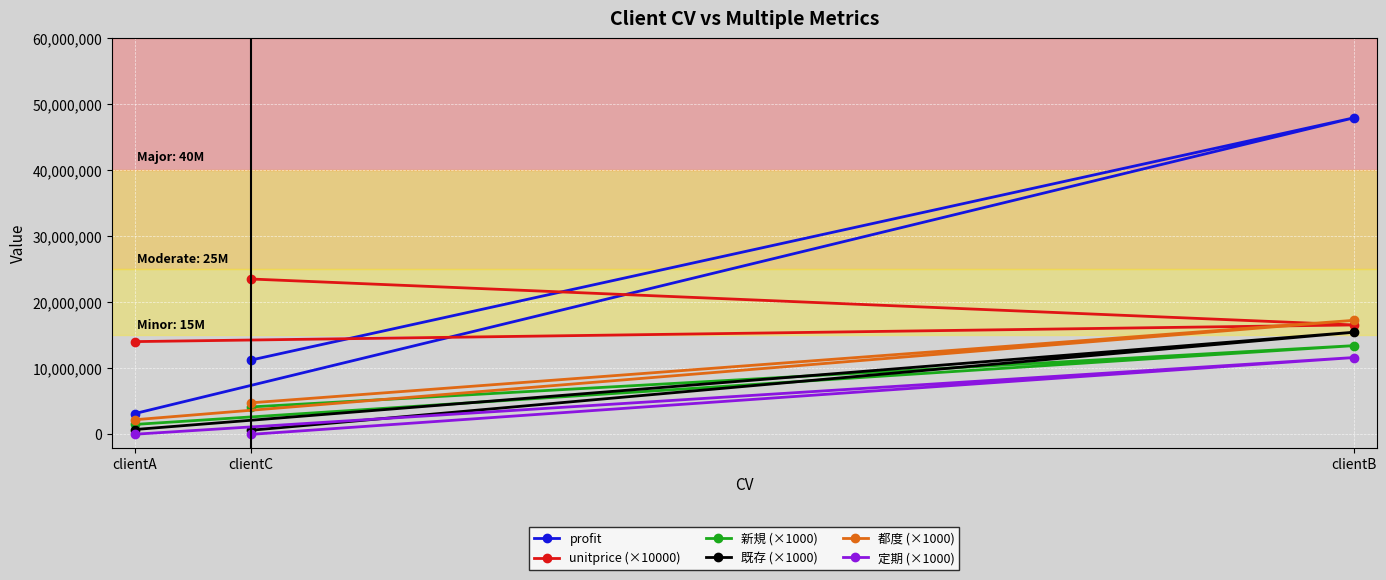

Which category has the highest value in the 既存 (×1000) series?

clientB